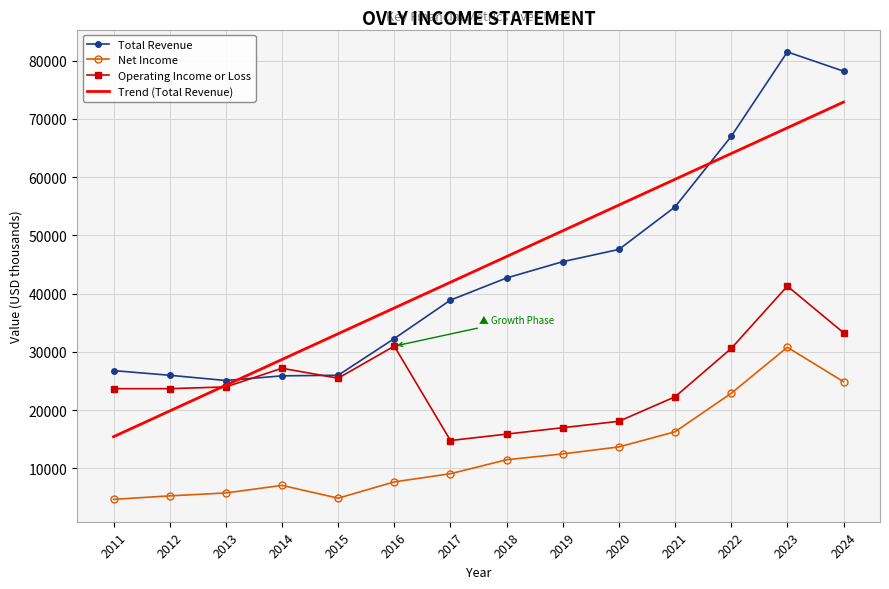

True or false: Net Income has more than 1 points higher than both neighbors.

True